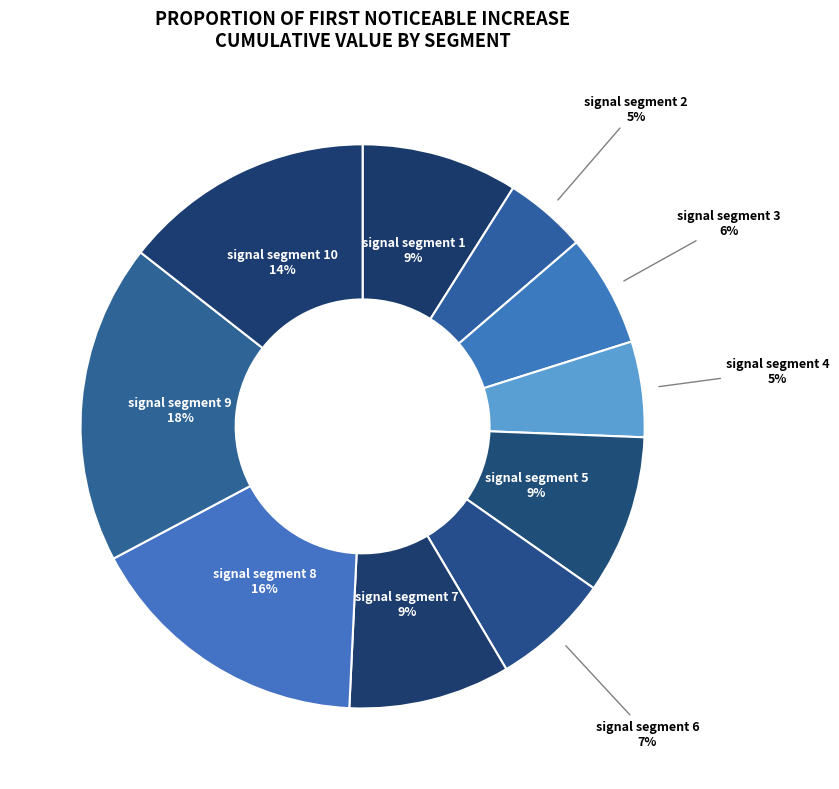

How many segments does this pie chart have?

10